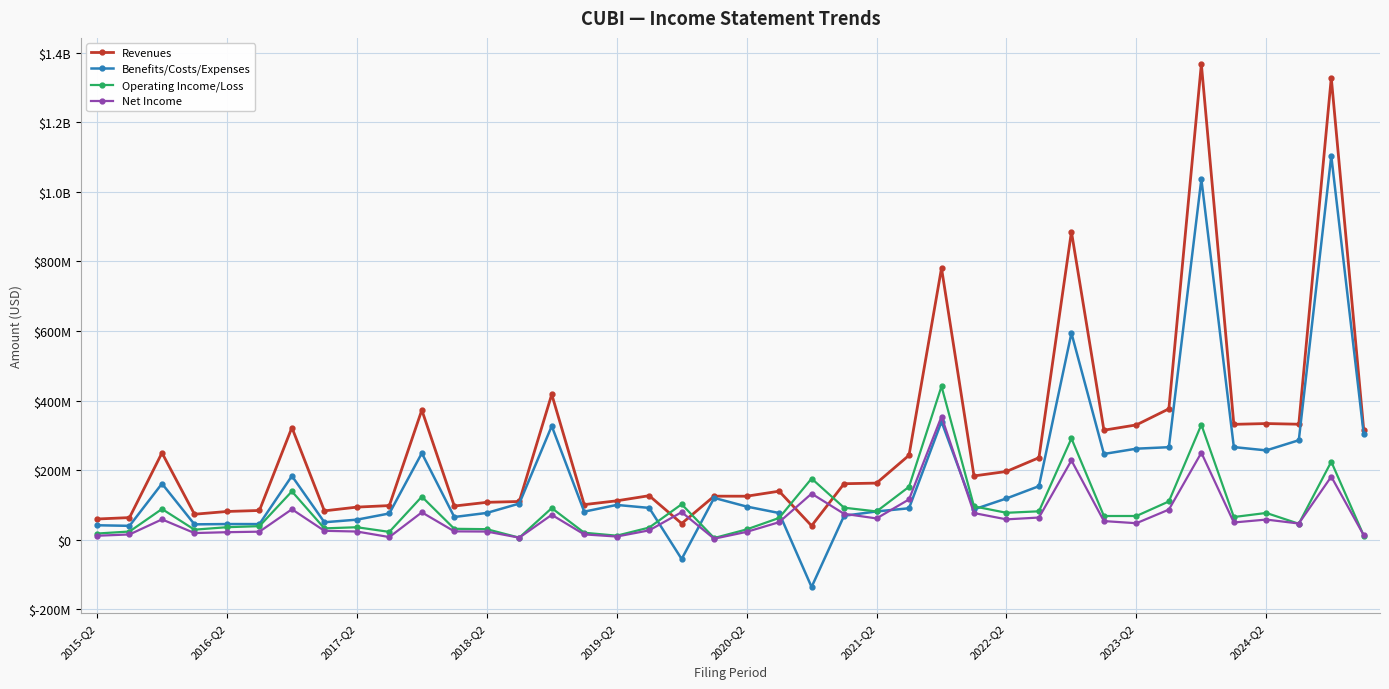

What are all the series names shown in the legend?

Revenues, Benefits/Costs/Expenses, Operating Income/Loss, Net Income